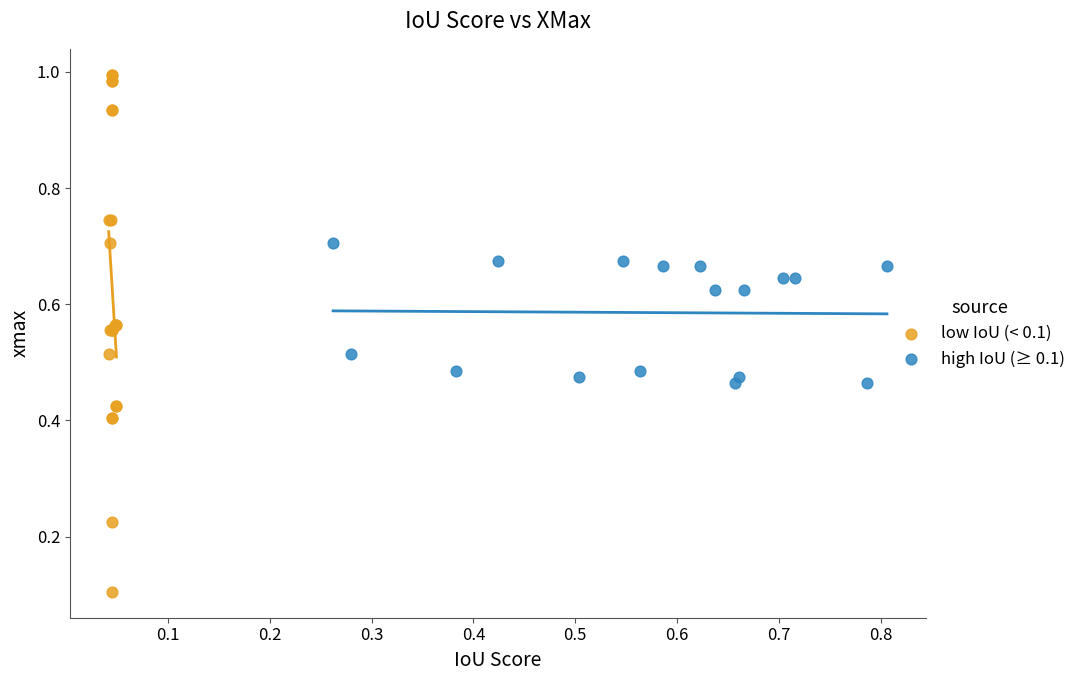

Which series reaches the minimum Y coordinate?

low IoU (< 0.1)